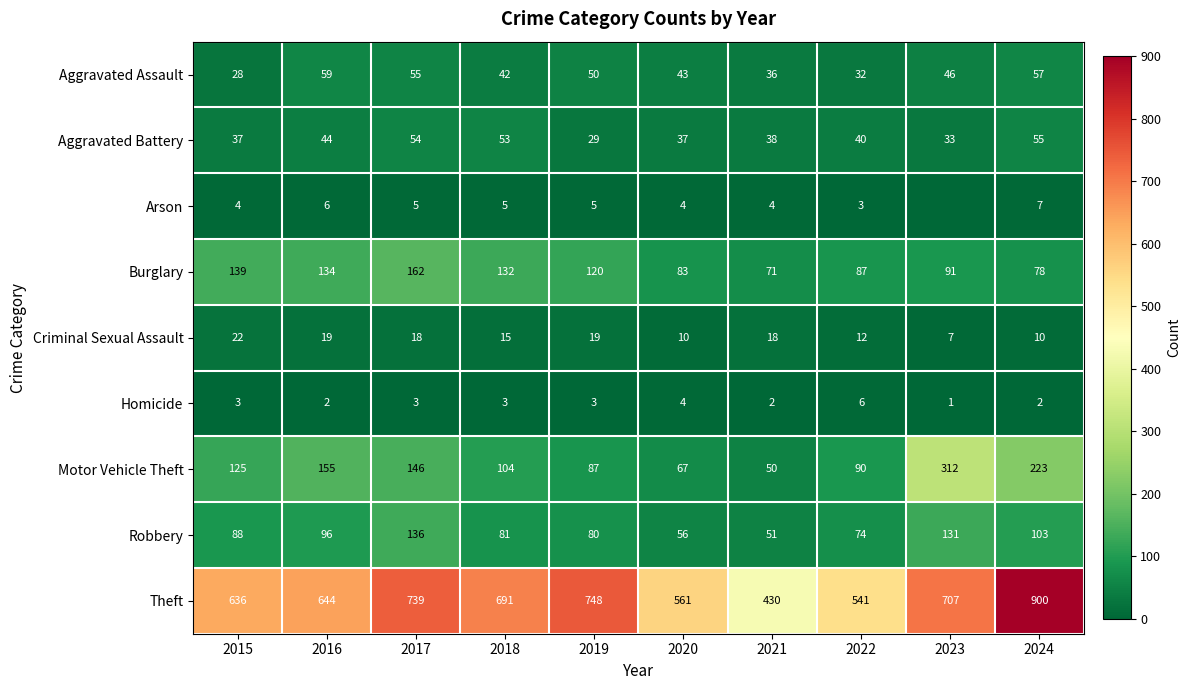

Read the Robbery value at 2015, to the nearest 5.

90